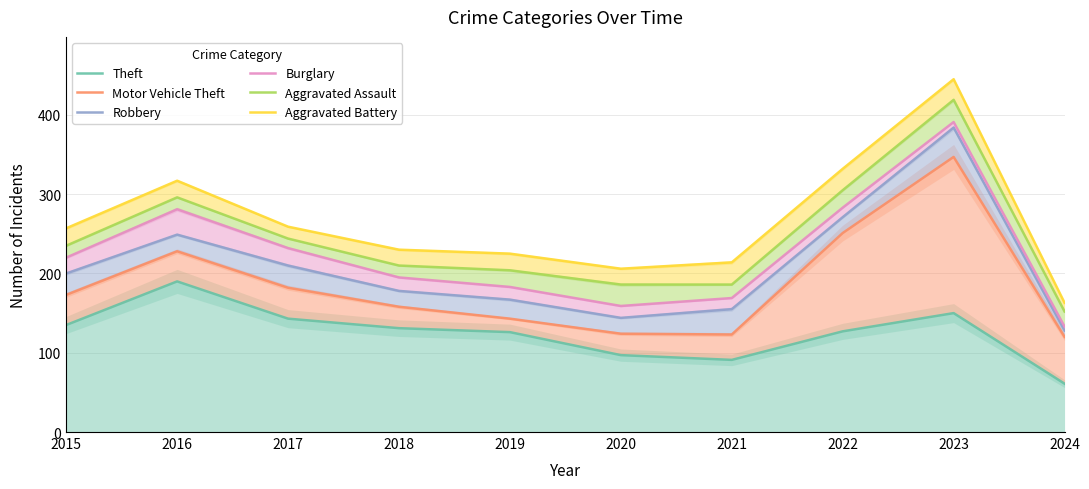

Is it true that Aggravated Assault equals 210 at 2018?

True